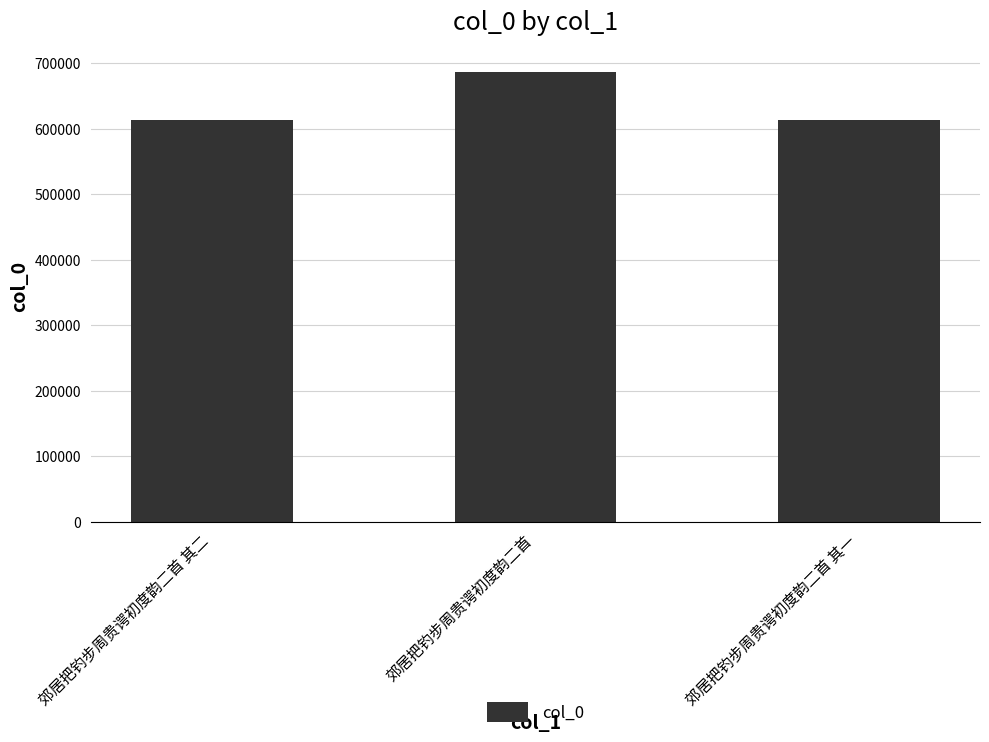

What is the minimum value shown in the chart?

612481